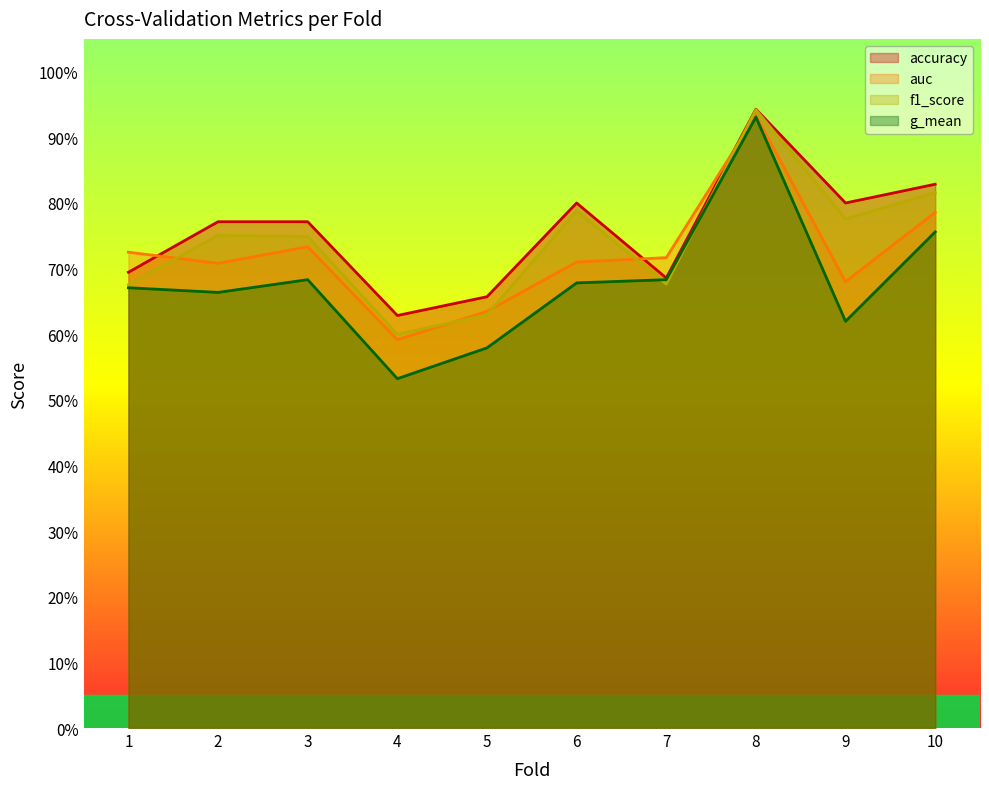

What is the sum of all accuracy values?

7.6